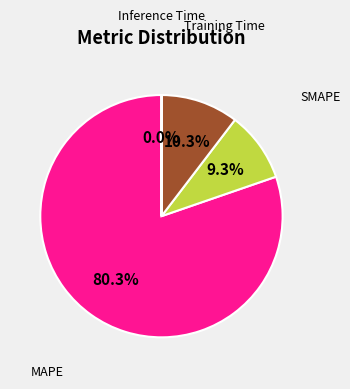

Which has a higher value, MAPE or SMAPE?

MAPE